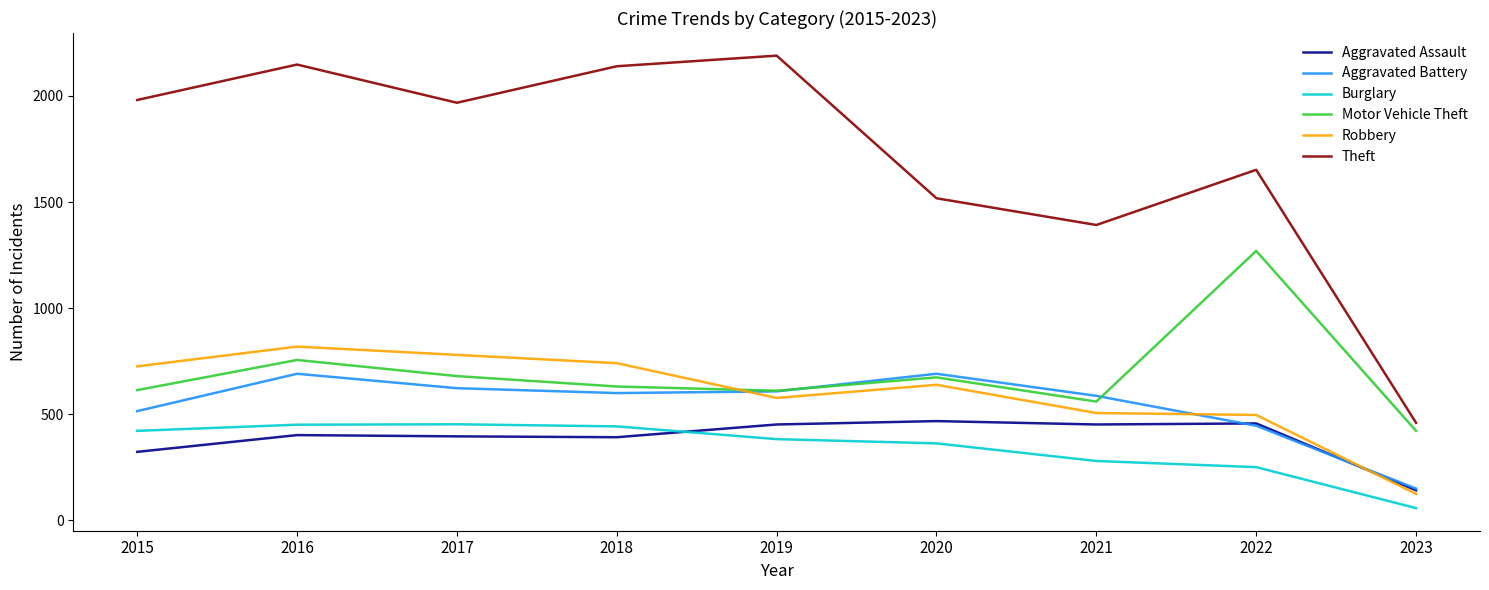

Which series changed the most between 2018 and 2020?

Theft